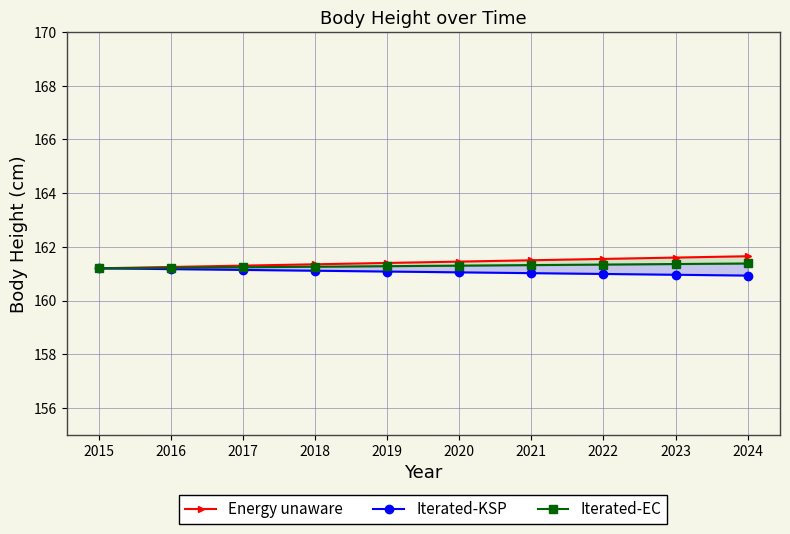

What is the difference between the maximum and minimum values in the Iterated-KSP series?

0.3